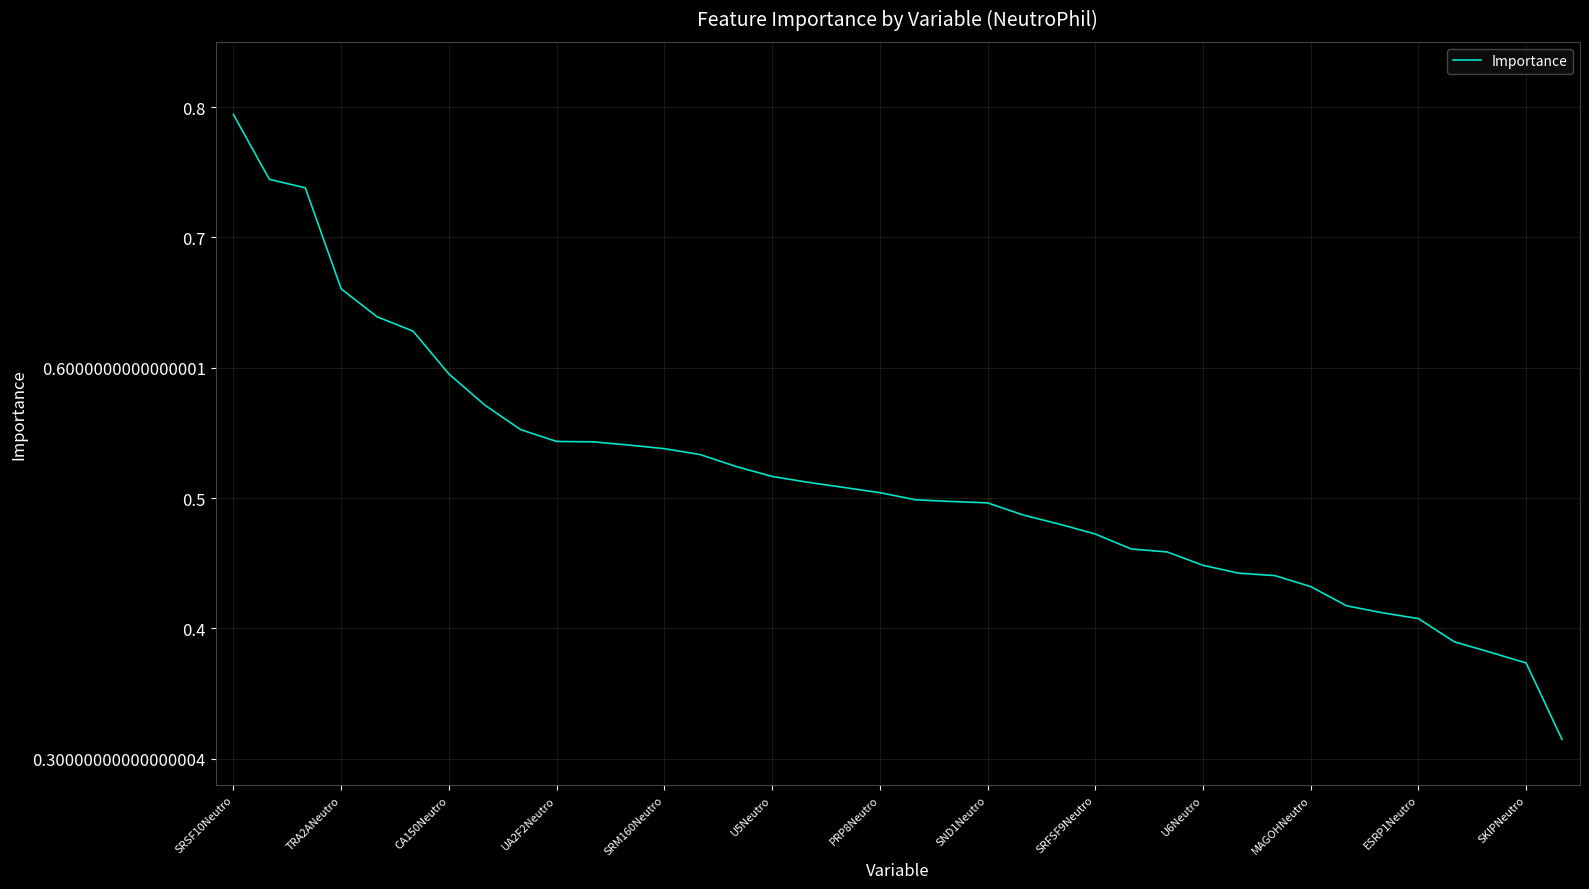

Is this an area chart (filled region under the line)?

No